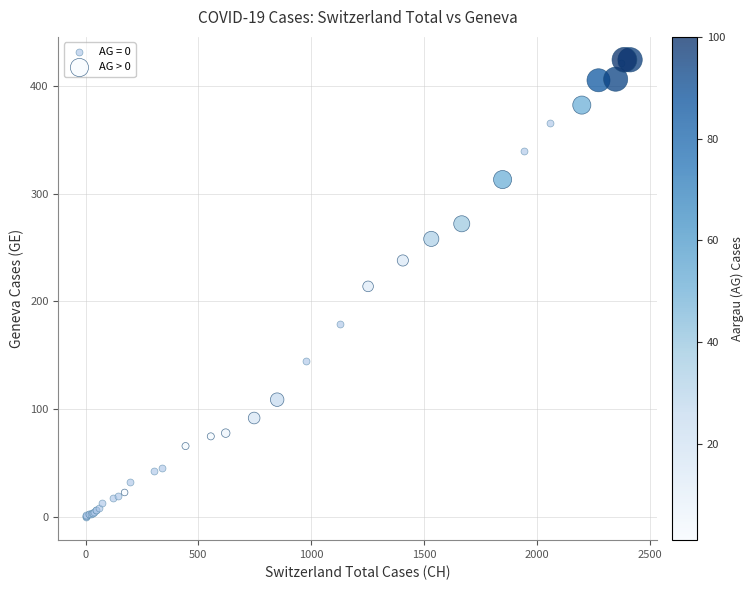

Which series has the largest Y range (max minus min)?

AG = 0